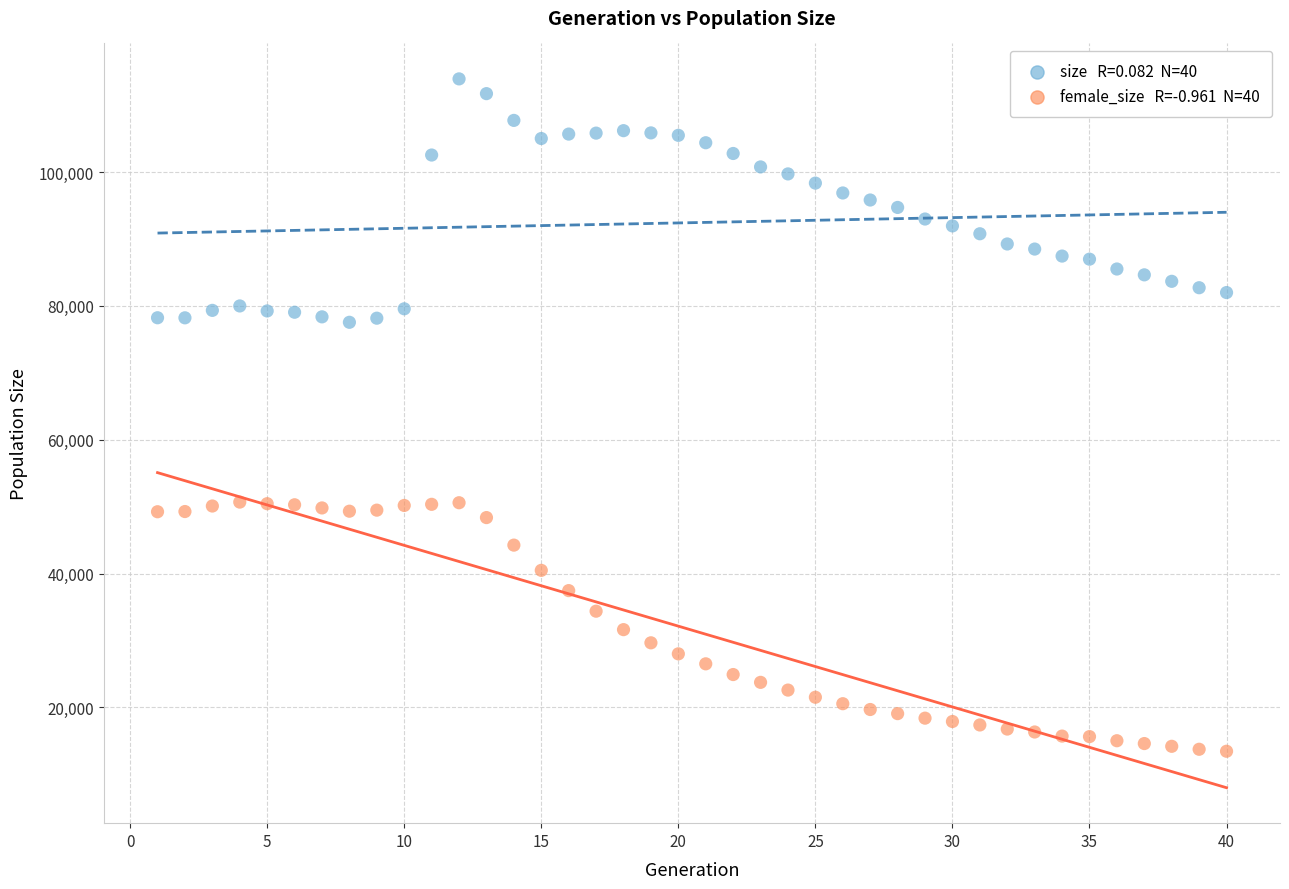

Across all data points, what is the range of X values (max minus min)?

39